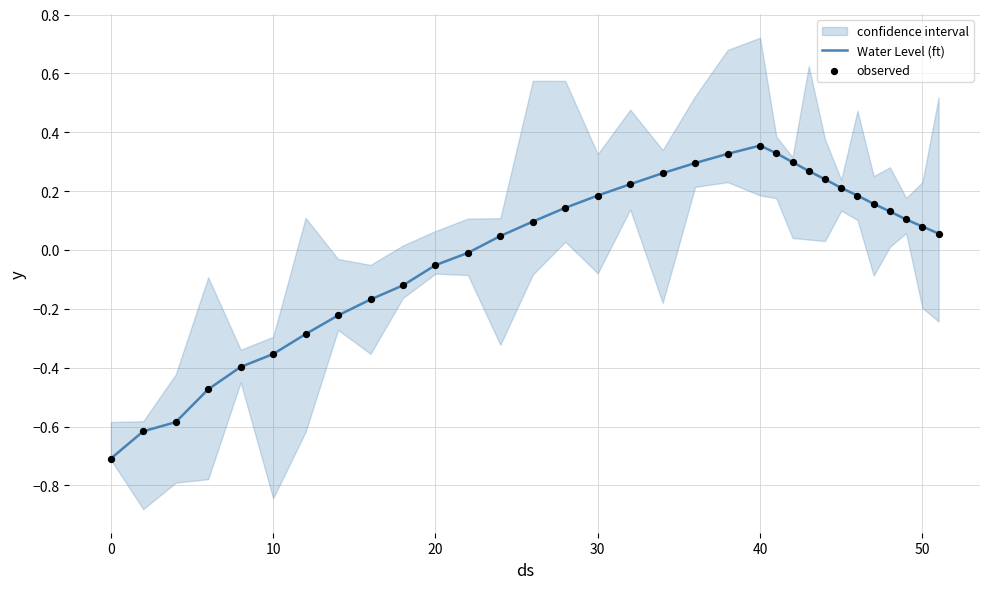

Which series reaches the minimum Y coordinate?

Water Level (ft)